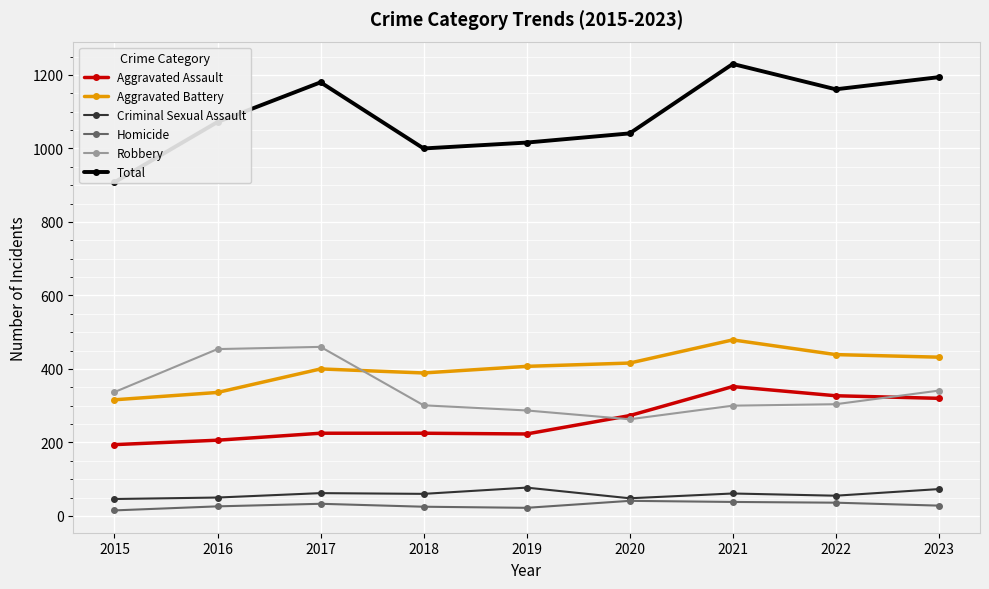

Which category has the lowest value across all series?

2015